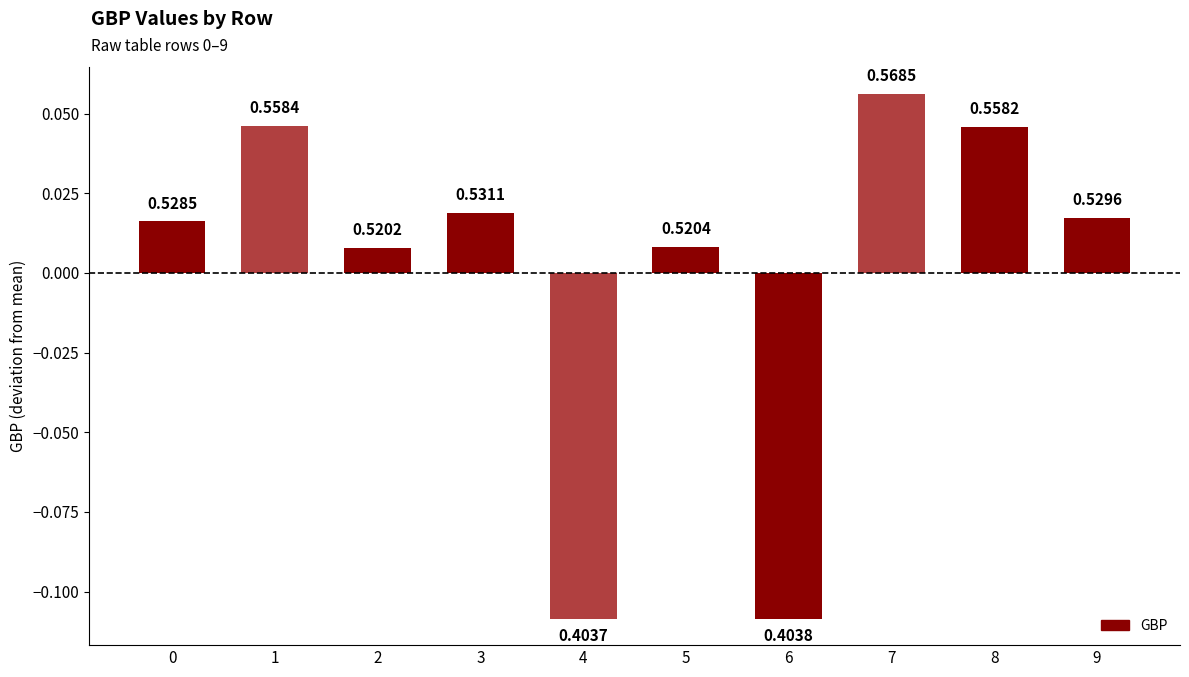

How many bars are there in total?

10